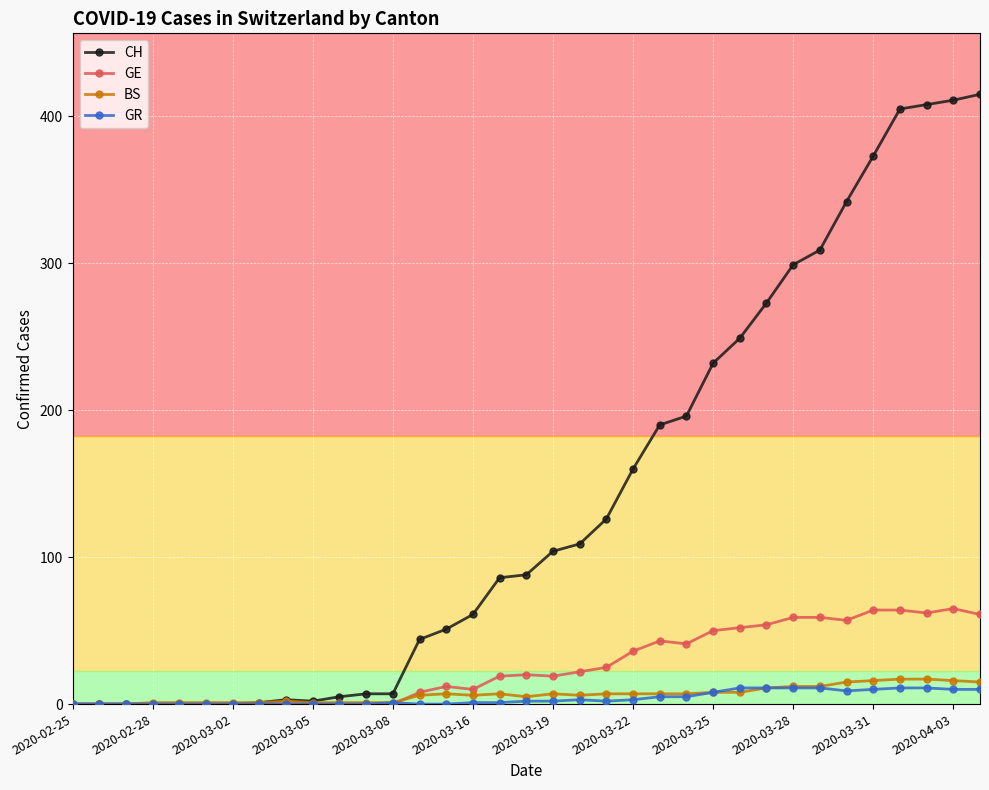

Which series has the largest total across all categories?

CH